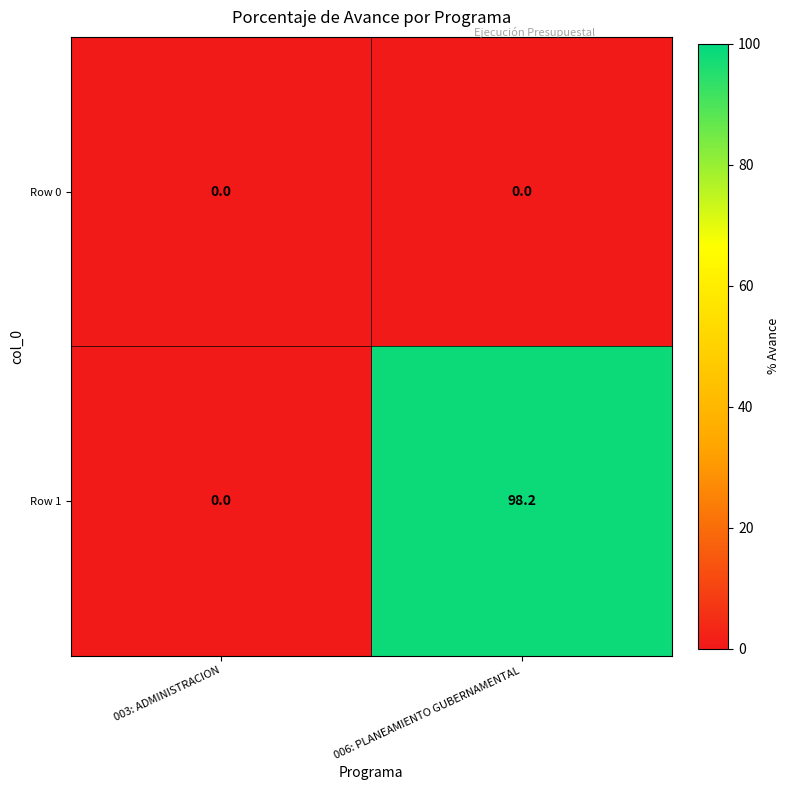

Read the Row 1 value at 006: PLANEAMIENTO GUBERNAMENTAL.

98.2